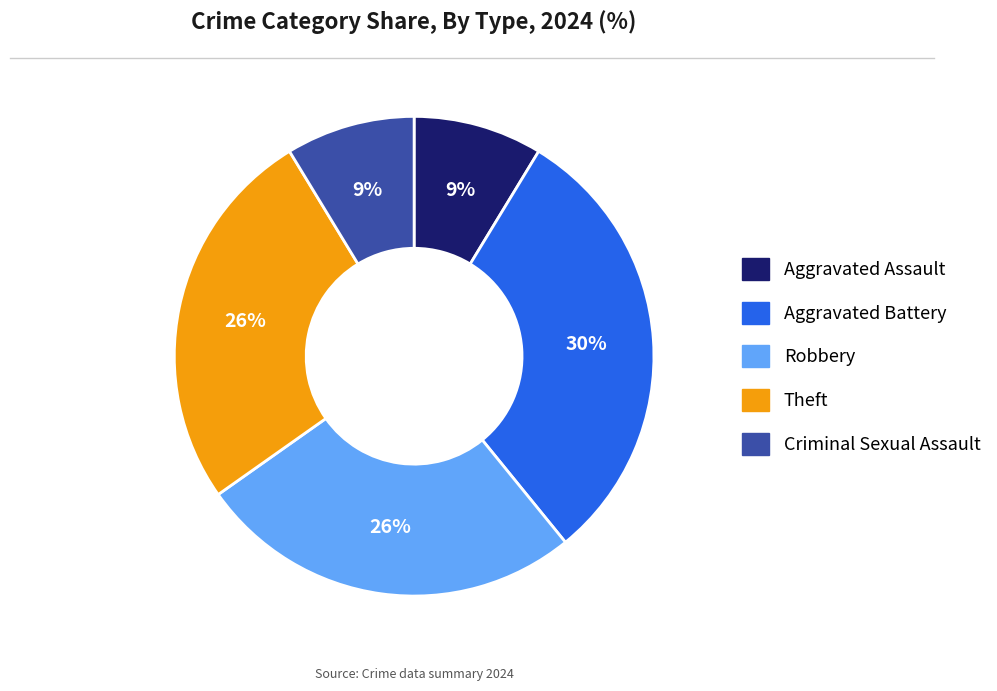

Is the sum of Aggravated Assault and Aggravated Battery greater than half?

No